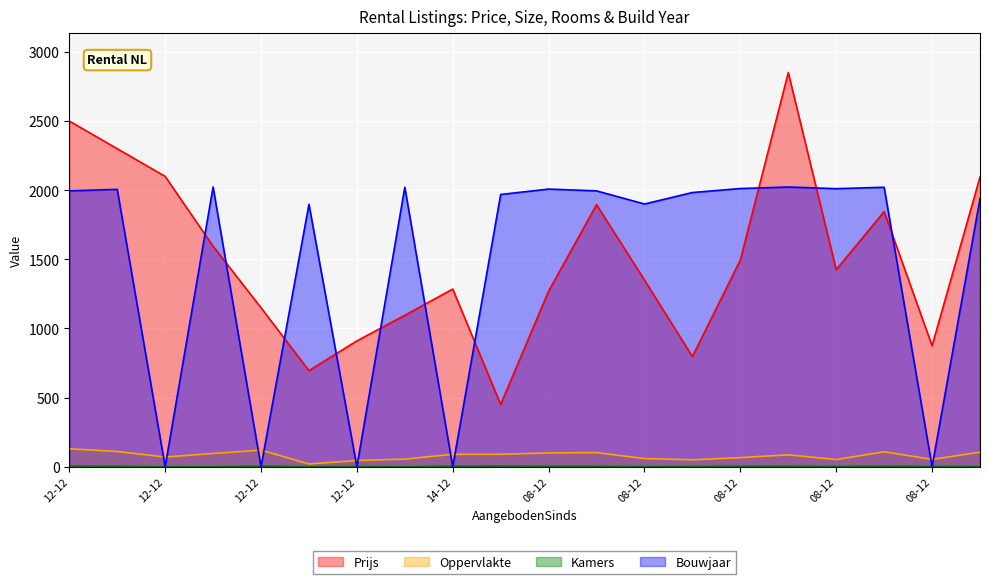

What is the maximum value shown in the chart?

2850